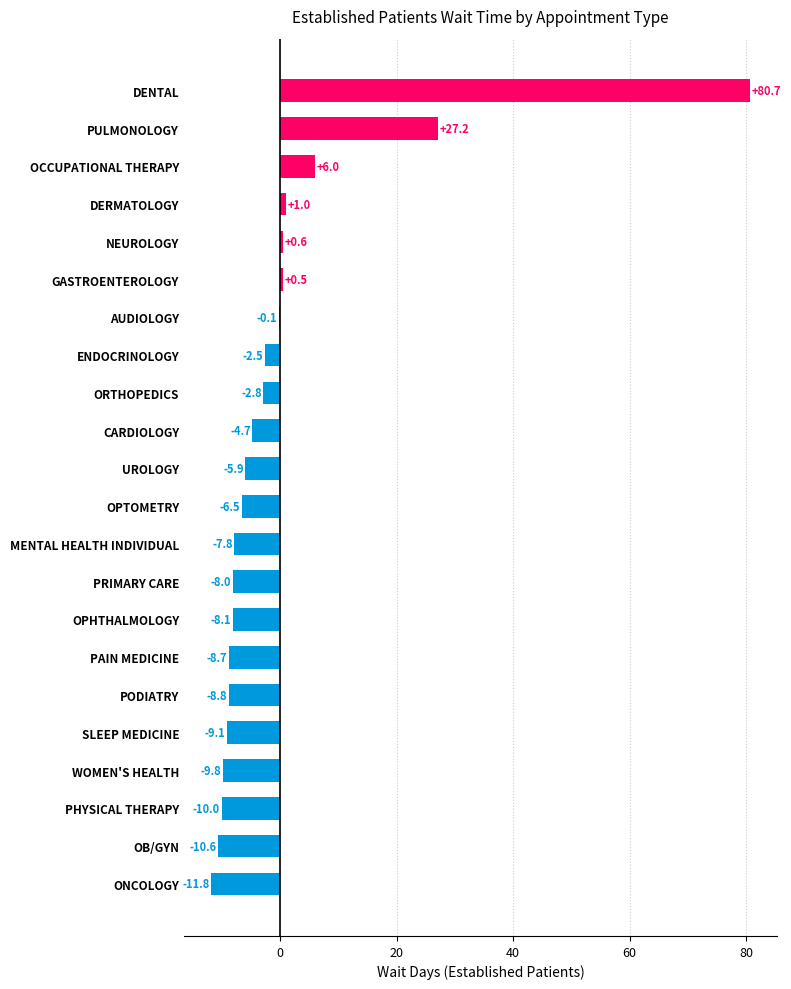

Where is the data nearest to the value 34?

PULMONOLOGY